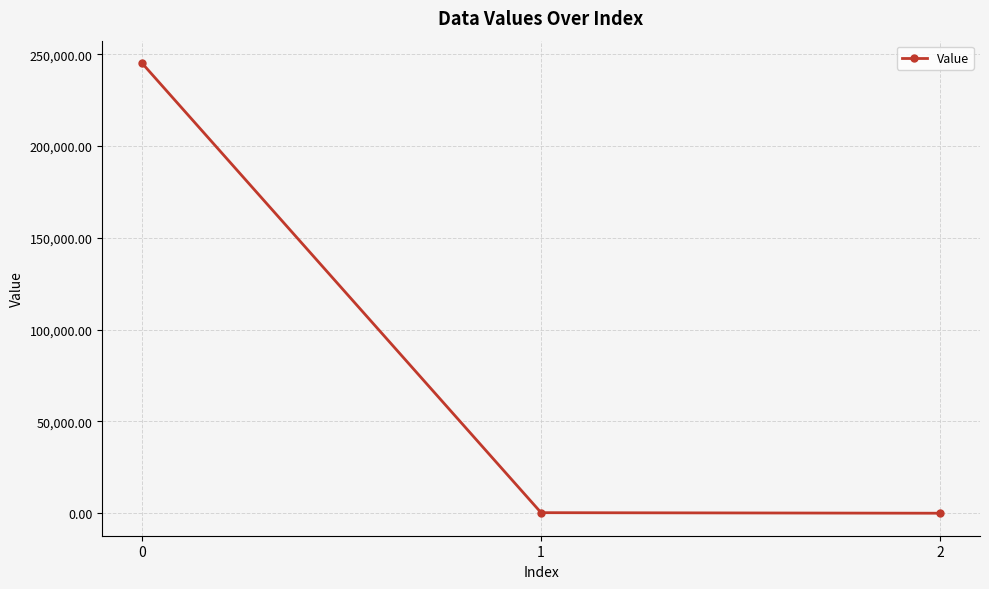

What value does the data have at 1?

296.2